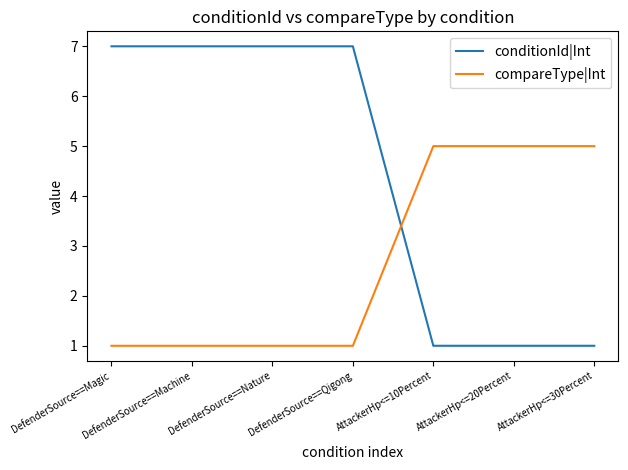

True or false: compareType|Int and conditionId|Int intersect in this chart.

True